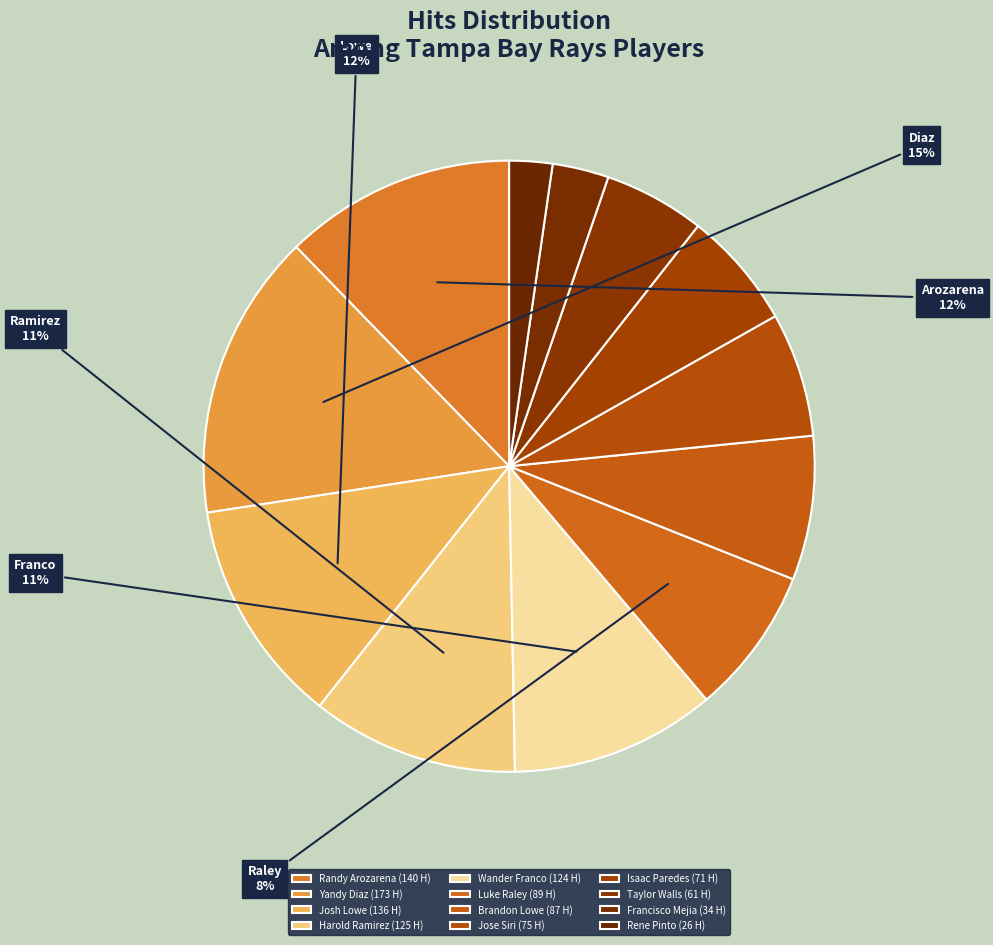

What percentage is the Yandy Diaz slice, to the nearest percent?

15%